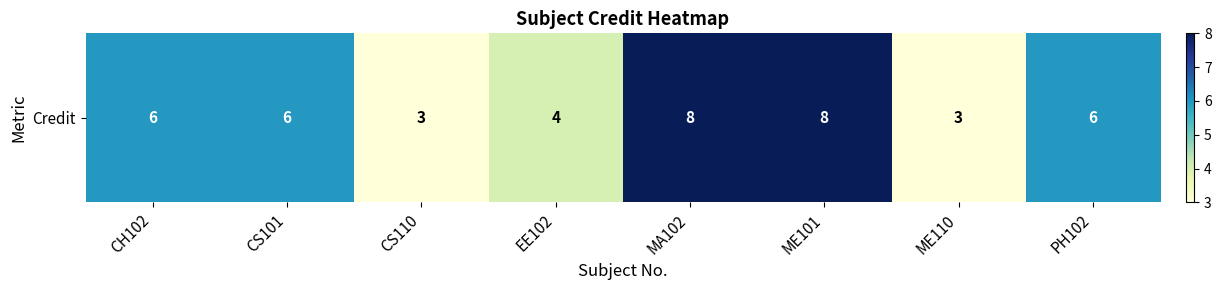

What is the sum of all values?

44